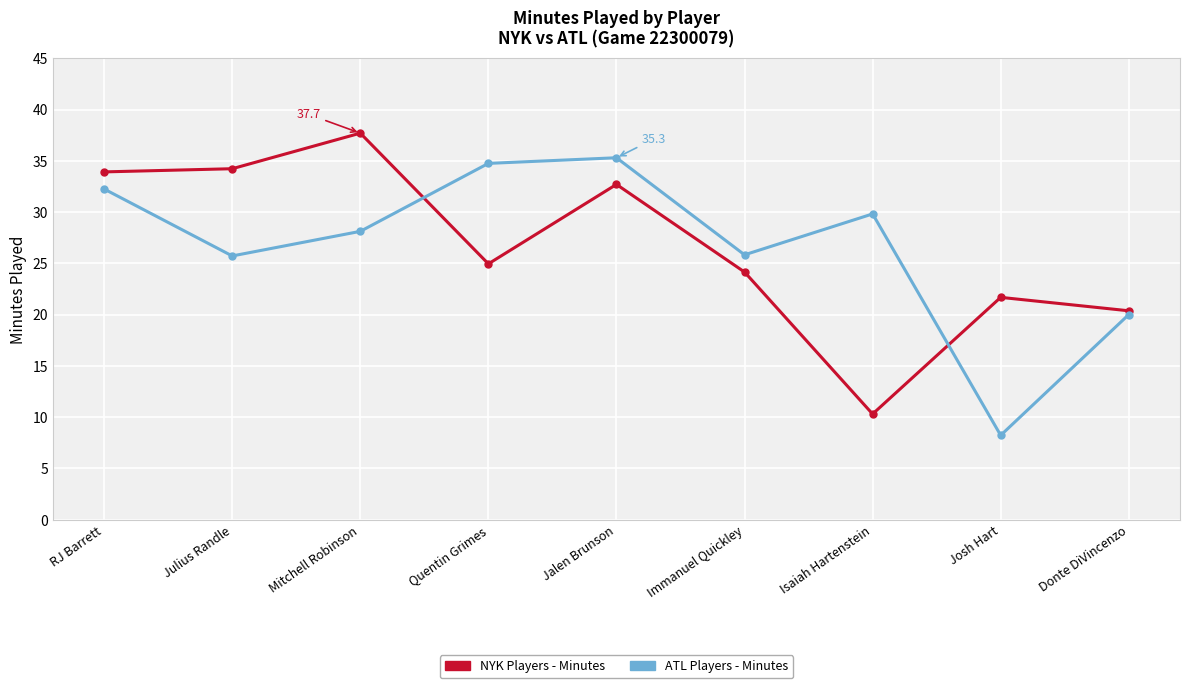

What is the sum of all NYK Players - Minutes values?

240.0